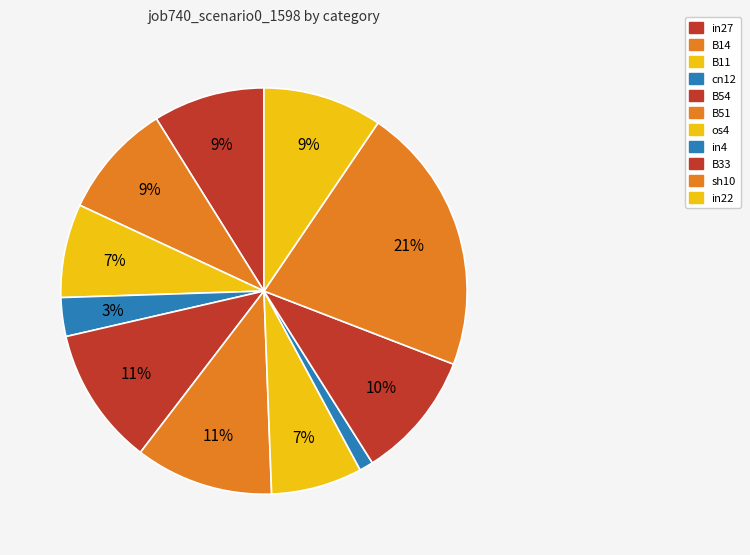

Count the number of slices in the pie.

11